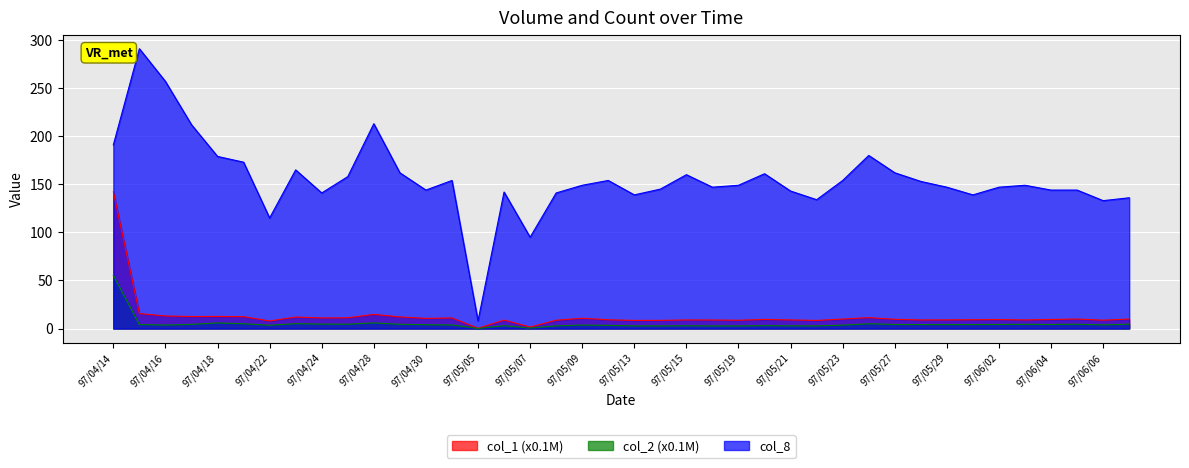

Which series has the widest spread of values?

col_8